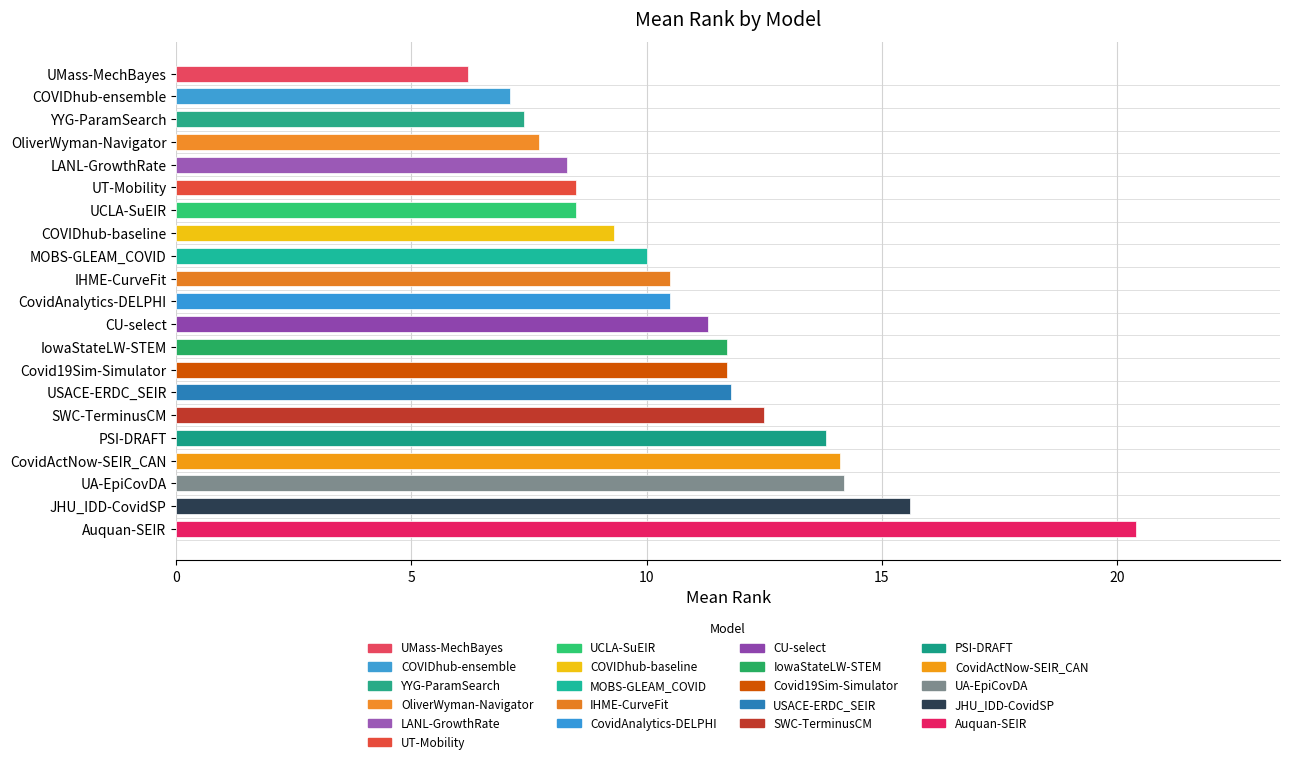

What is the smallest value displayed?

6.2